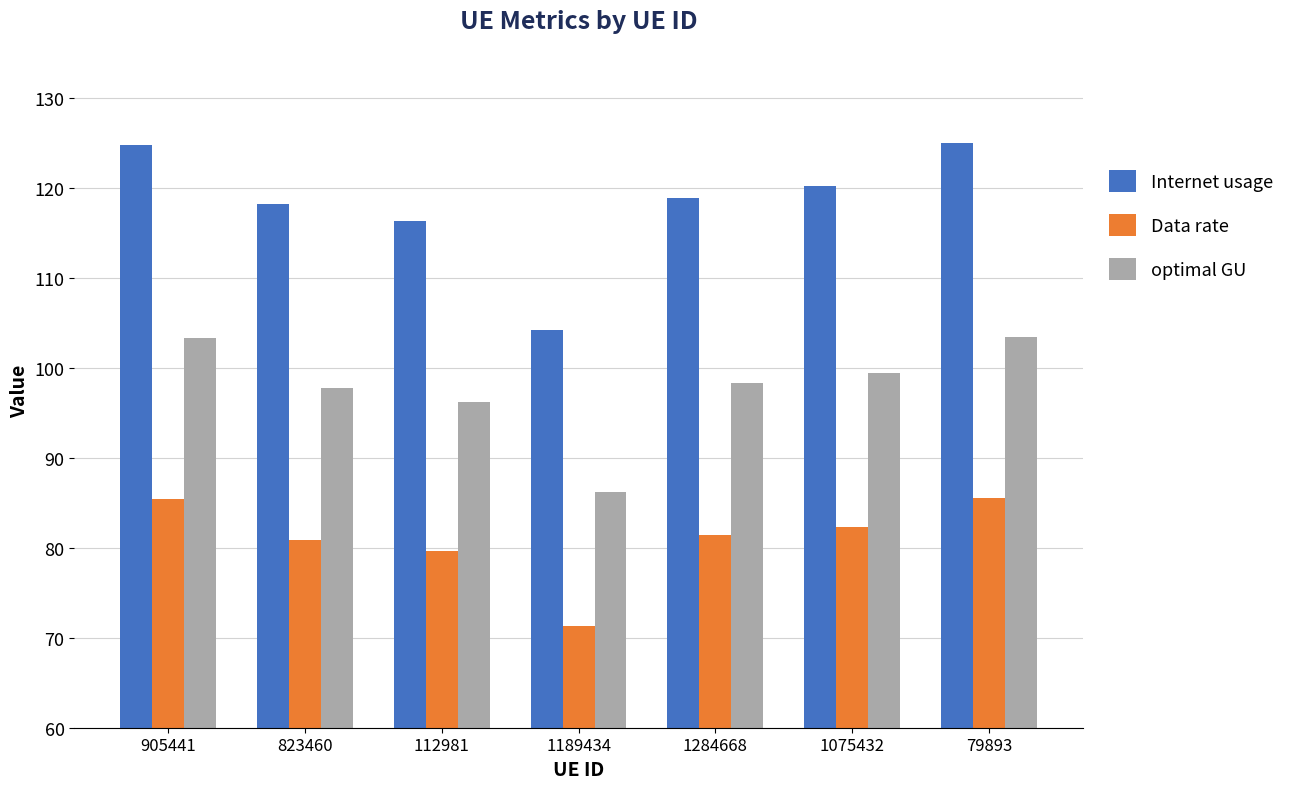

What are all the series names shown in the legend?

Internet usage, Data rate, optimal GU